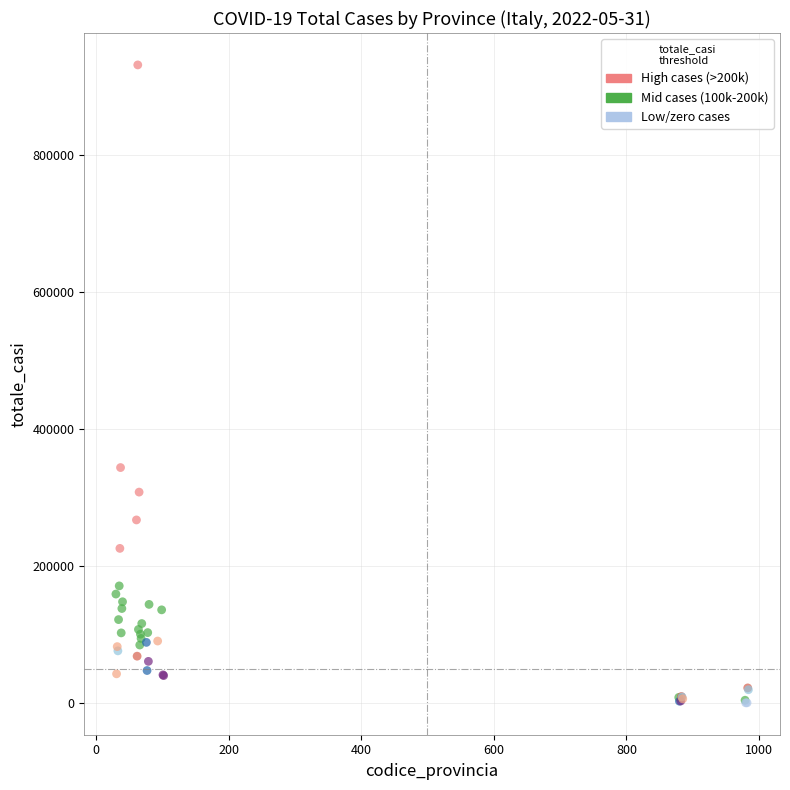

What Y value in the scatter plot is closest to 465377?

343264